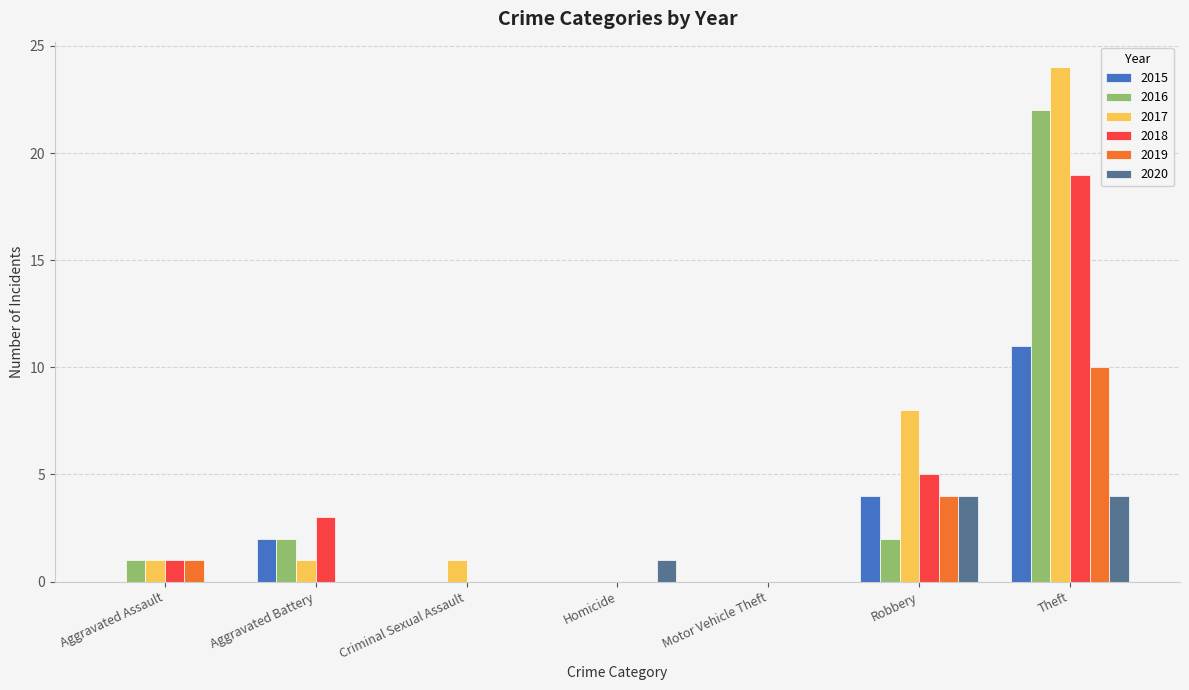

At which category is the sum across all series the highest?

Theft